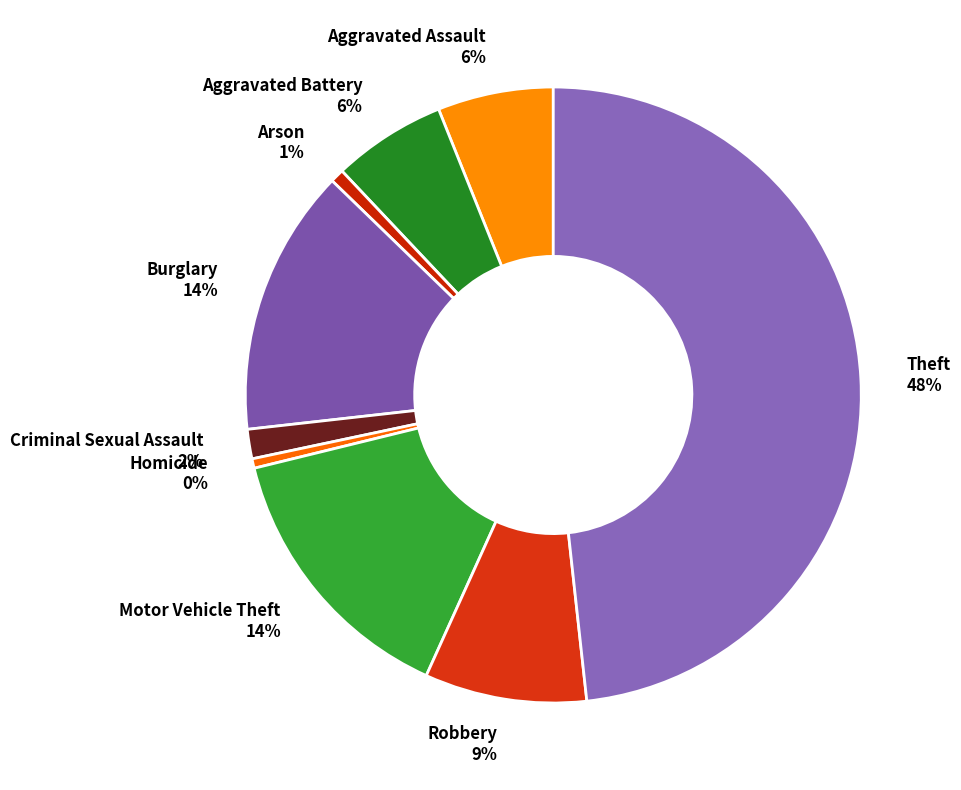

The Aggravated Assault slice represents 1% of the pie. True or false?

False